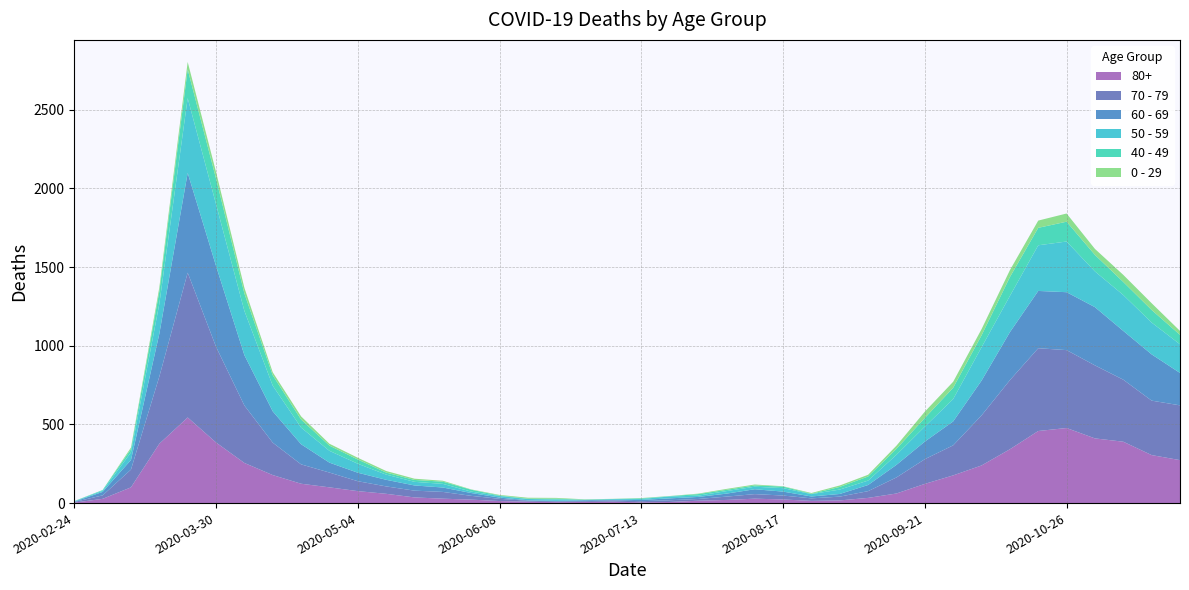

Reading left to right, what are all the values shown in this chart?

80+: 3	27	100	377	544	385	255	178	123	100	76	59	36	28	22	13	9	6	7	9	5	7	15	20	28	23	14	17	33	61	122	176	239	342	458	477	411	390	305	273
70 - 79: 4	22	113	427	920	608	365	206	123	94	63	47	43	43	24	14	6	5	5	8	7	11	11	21	29	25	16	24	43	102	157	191	318	439	526	495	464	394	346	348
60 - 69: 2	22	61	272	634	514	320	199	128	63	54	42	33	28	18	8	3	3	6	3	8	12	13	19	31	25	12	17	39	80	112	152	221	305	364	368	370	310	294	206
50 - 59: 3	7	48	190	475	392	281	163	106	75	57	33	23	23	9	10	8	9	3	5	6	12	8	16	16	22	15	28	28	64	95	142	212	230	290	322	227	228	202	182
40 - 49: 0	5	21	79	183	163	111	66	51	33	27	13	12	14	12	3	2	5	1	1	4	2	10	8	8	10	2	17	26	38	55	72	76	120	111	126	105	83	80	60
0 - 29: 1	0	10	25	47	42	36	19	20	12	11	10	8	6	2	4	6	5	2	1	2	1	3	6	6	2	5	9	11	20	40	38	39	44	46	52	38	45	43	25